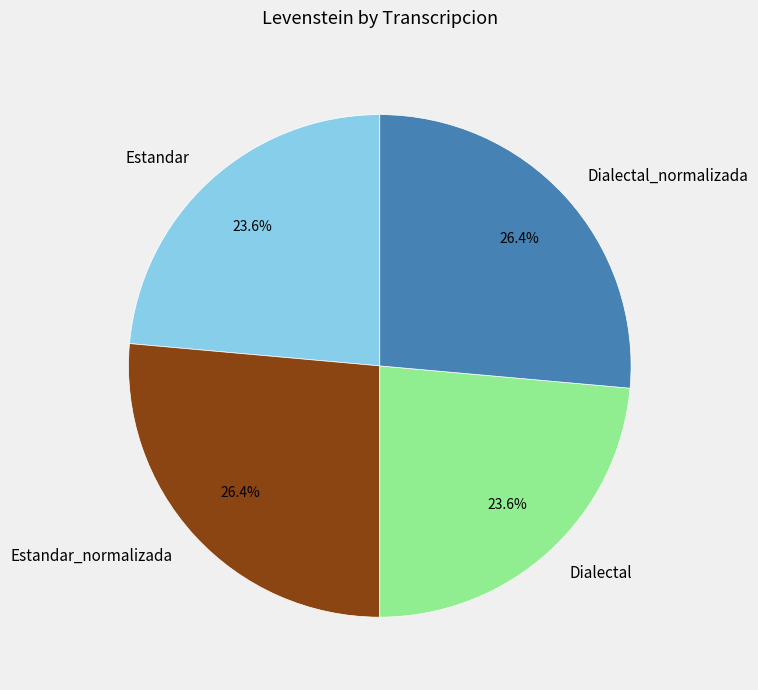

How many segments does this pie chart have?

4